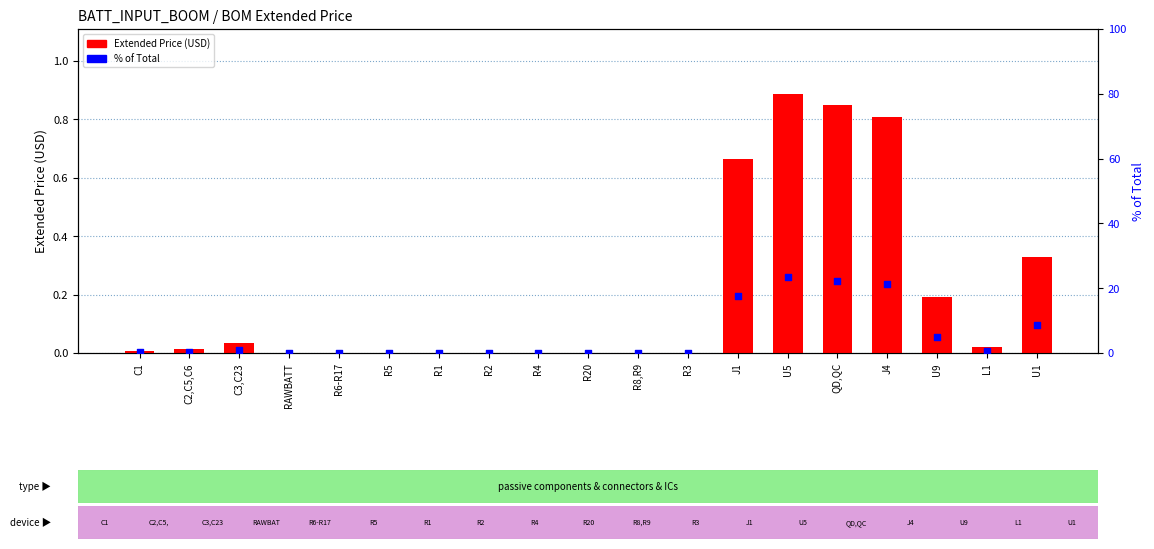

Which series has the largest Y range (max minus min)?

% of Total